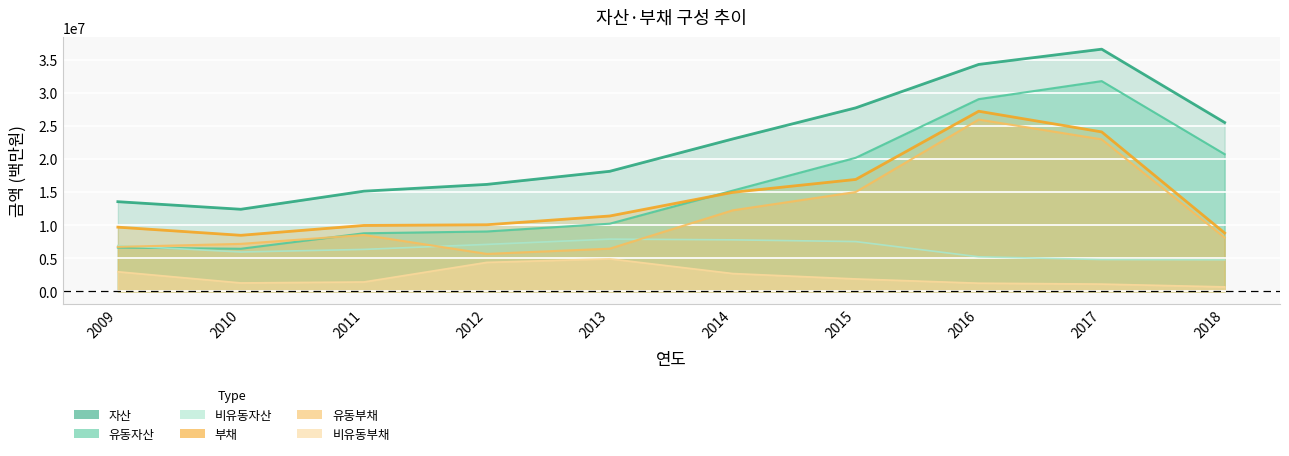

What are all the series names shown in the legend?

자산, 유동자산, 비유동자산, 부채, 유동부채, 비유동부채